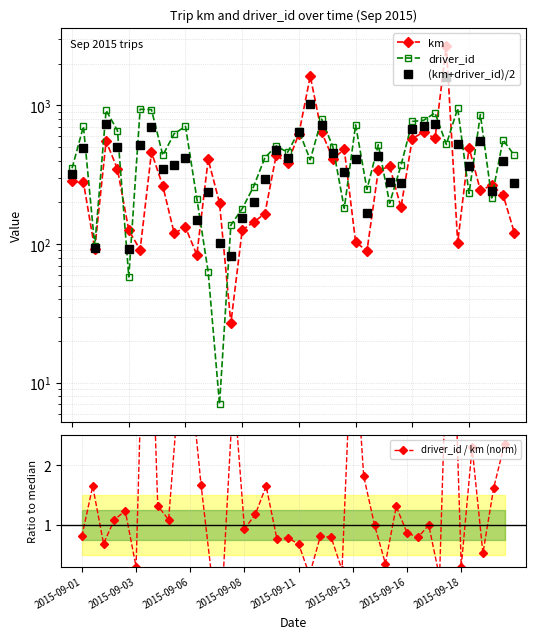

Is the value of (km+driver_id)/2 at 24 greater than the value of km at 13?

Yes